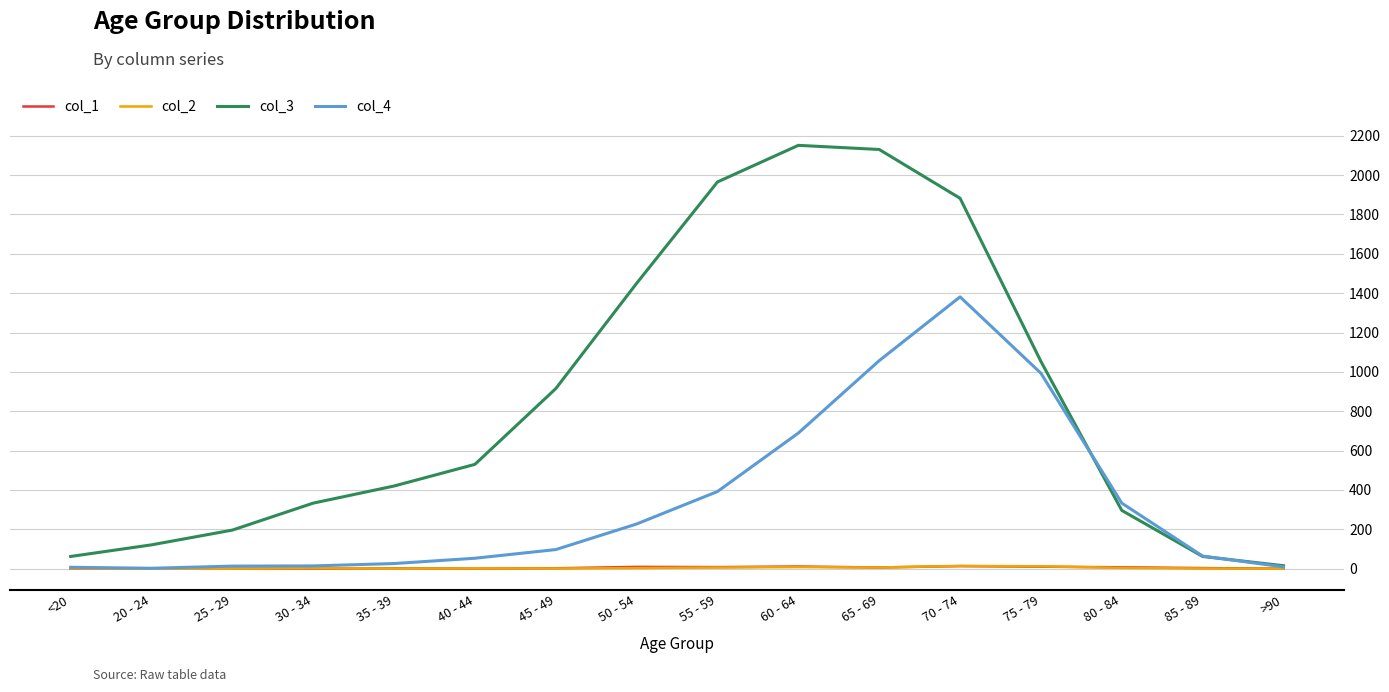

Is the value of col_4 at 30 - 34 greater than the value of col_3 at 70 - 74?

No